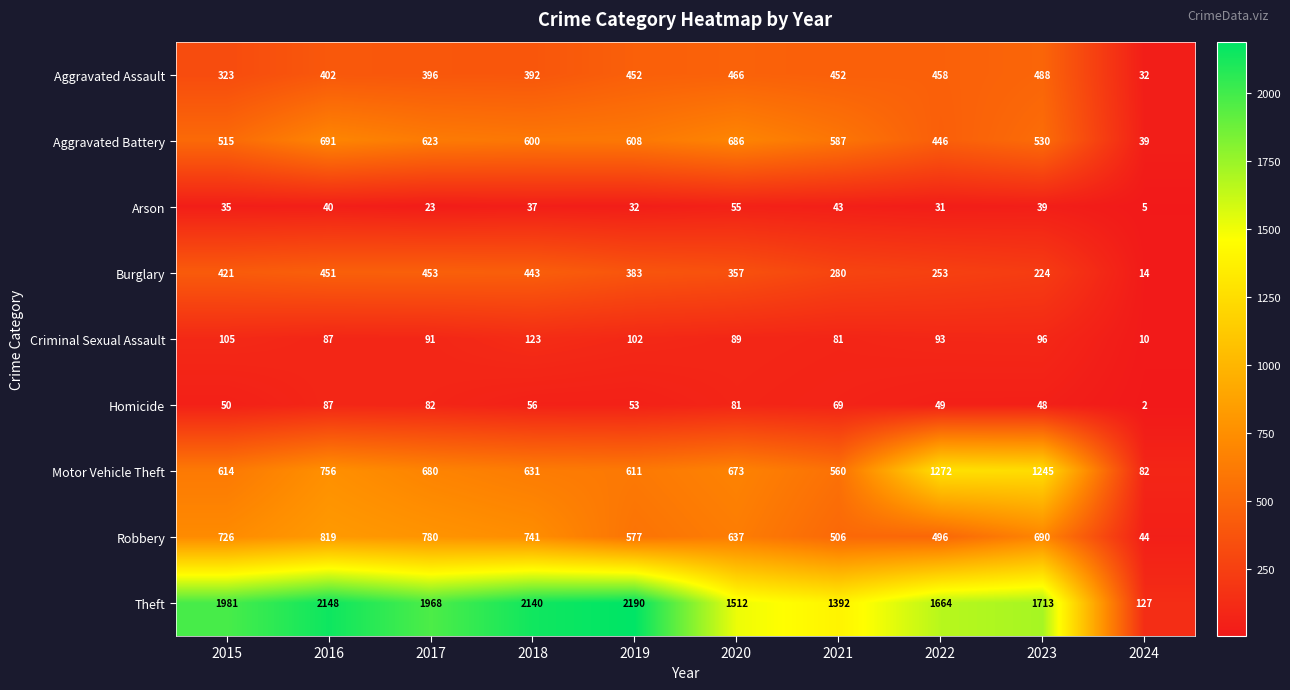

What is the difference between the second highest and minimum values in the Aggravated Assault series?

434